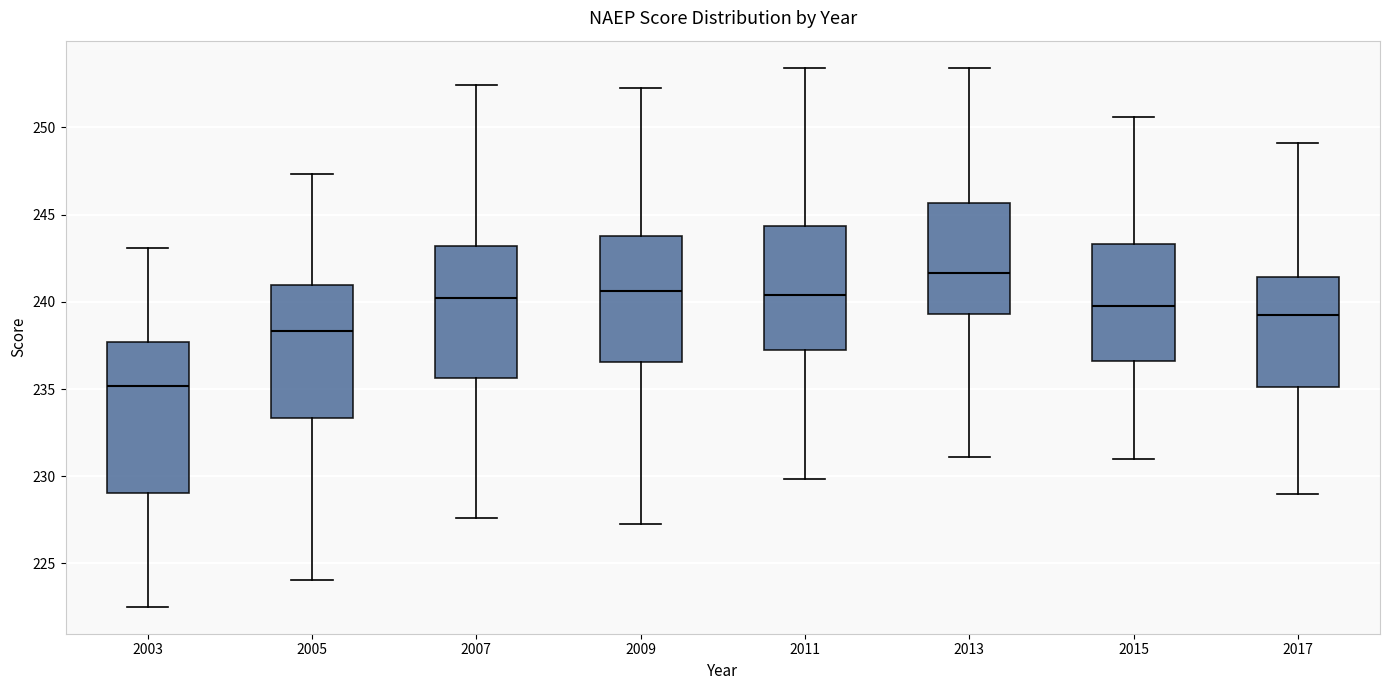

Reading left to right, transcribe this box plot: for each box, give where its median line is, the range the box spans, and where its two whiskers end, as read against the y-axis. The values are not printed on the chart, so give them approximately, as read against the axis.

2003: median 235.0, box 229.0 to 237.5, whiskers 222.5 to 243.0
2005: median 238.5, box 233.5 to 241.0, whiskers 224.0 to 247.5
2007: median 240.0, box 235.5 to 243.0, whiskers 227.5 to 252.5
2009: median 240.5, box 236.5 to 244.0, whiskers 227.5 to 252.5
2011: median 240.5, box 237.0 to 244.5, whiskers 230.0 to 253.5
2013: median 241.5, box 239.5 to 245.5, whiskers 231.0 to 253.5
2015: median 240.0, box 236.5 to 243.5, whiskers 231.0 to 250.5
2017: median 239.0, box 235.0 to 241.5, whiskers 229.0 to 249.0